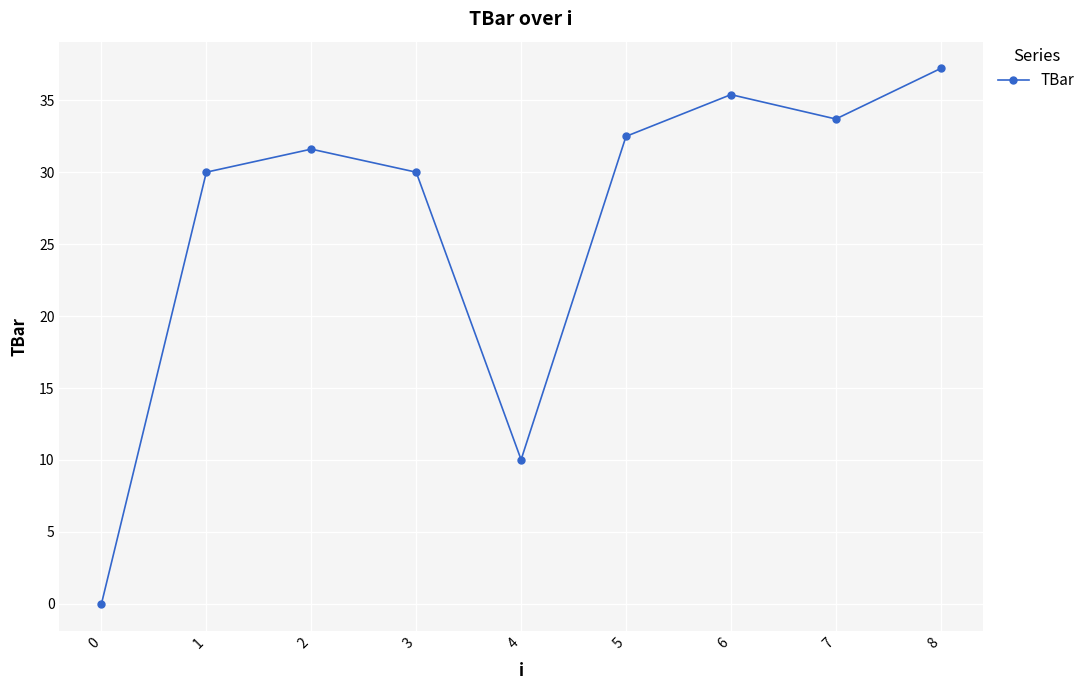

How many interior local valleys (lower than both neighbors) does the data have?

2